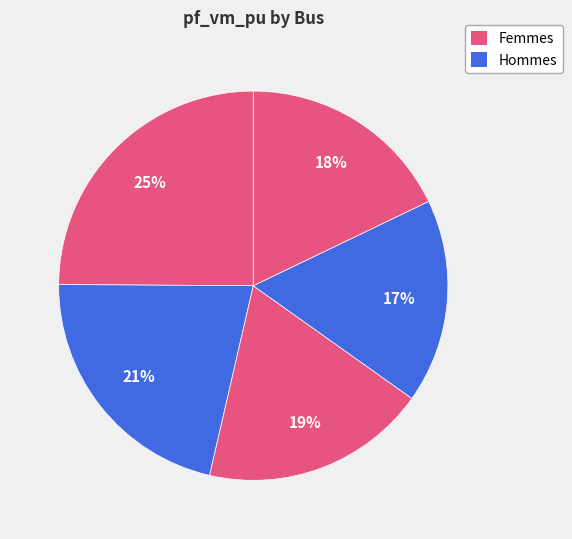

How many segments does this pie chart have?

5